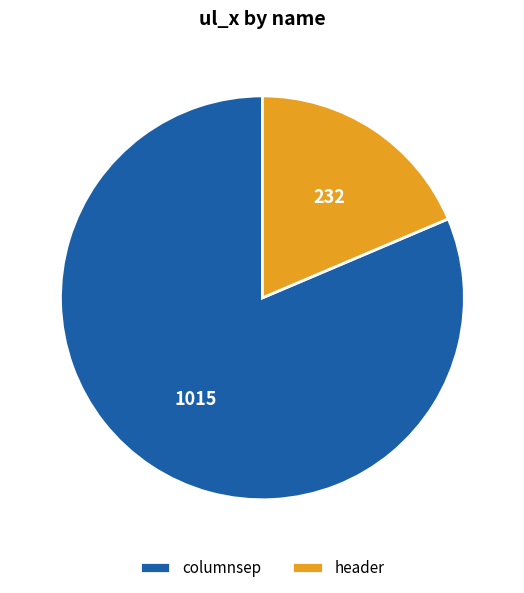

Which has a higher value, columnsep or header?

columnsep